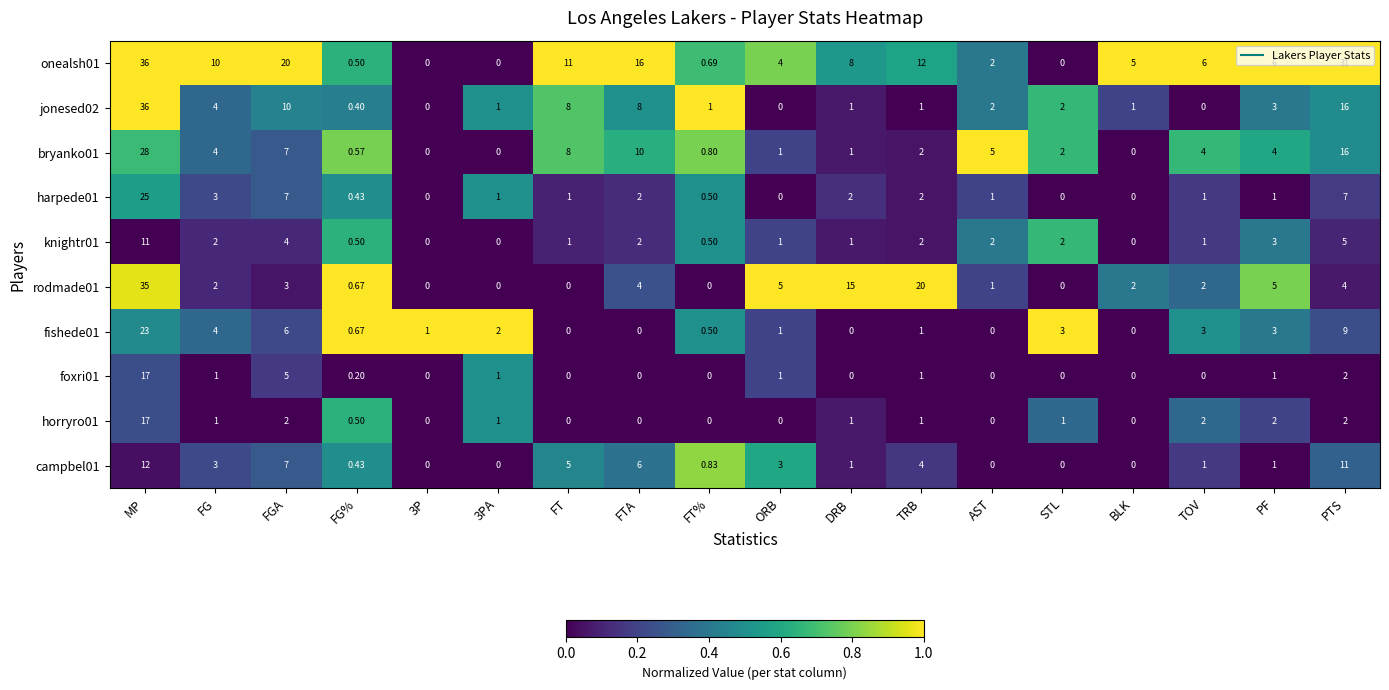

Is the value of rodmade01 at TOV greater than the value of fishede01 at FGA?

No